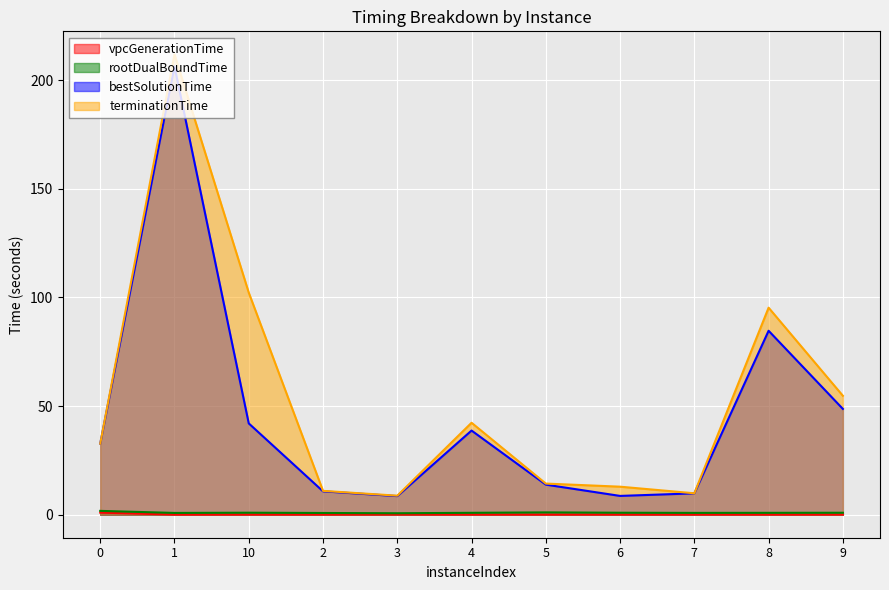

Is it true that rootDualBoundTime equals 1.4 at 2?

False